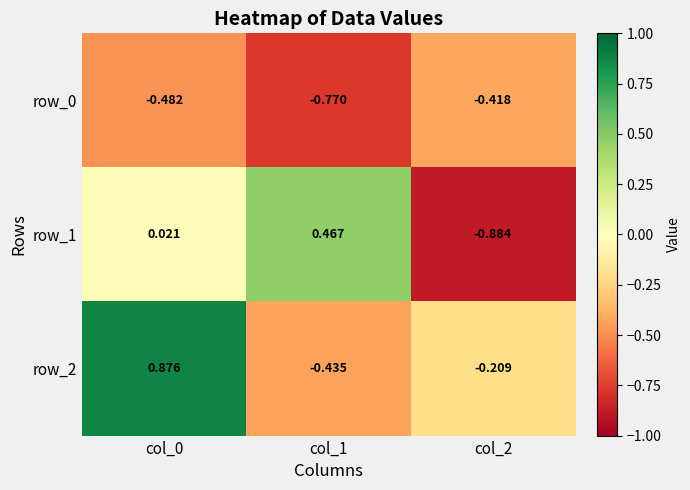

Is the value of row_2 at col_1 greater than the value of row_1 at col_2?

Yes